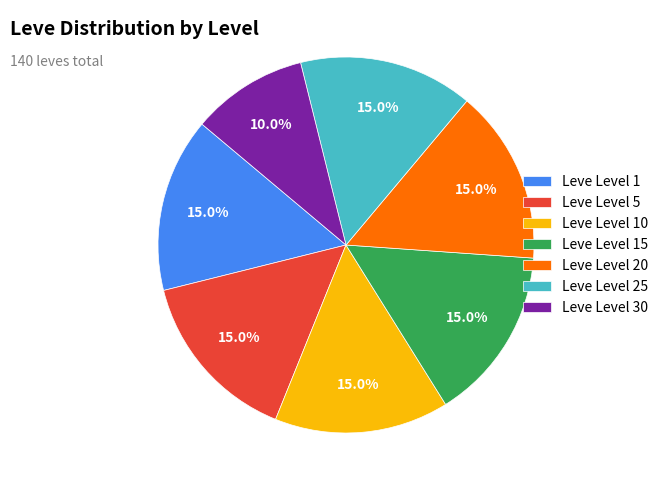

To the nearest percent, what is the difference between the largest and smallest slice percentages?

5%